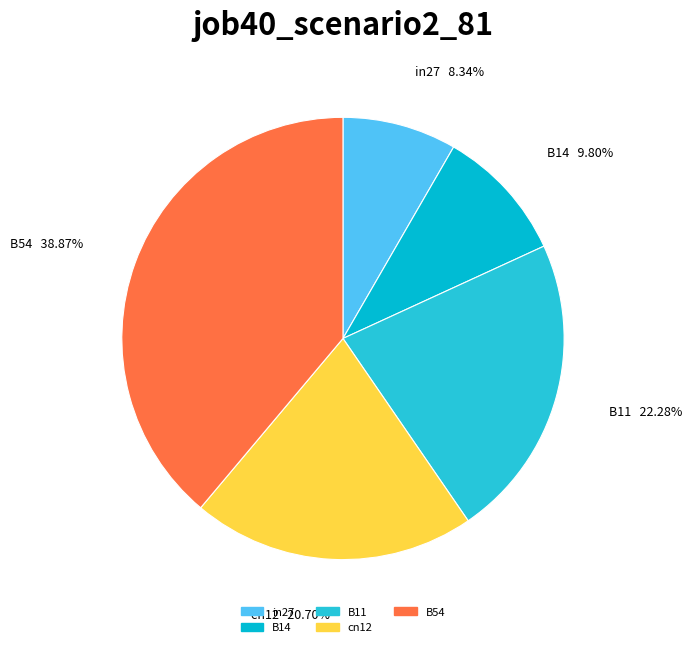

Is there a majority slice in this chart?

No